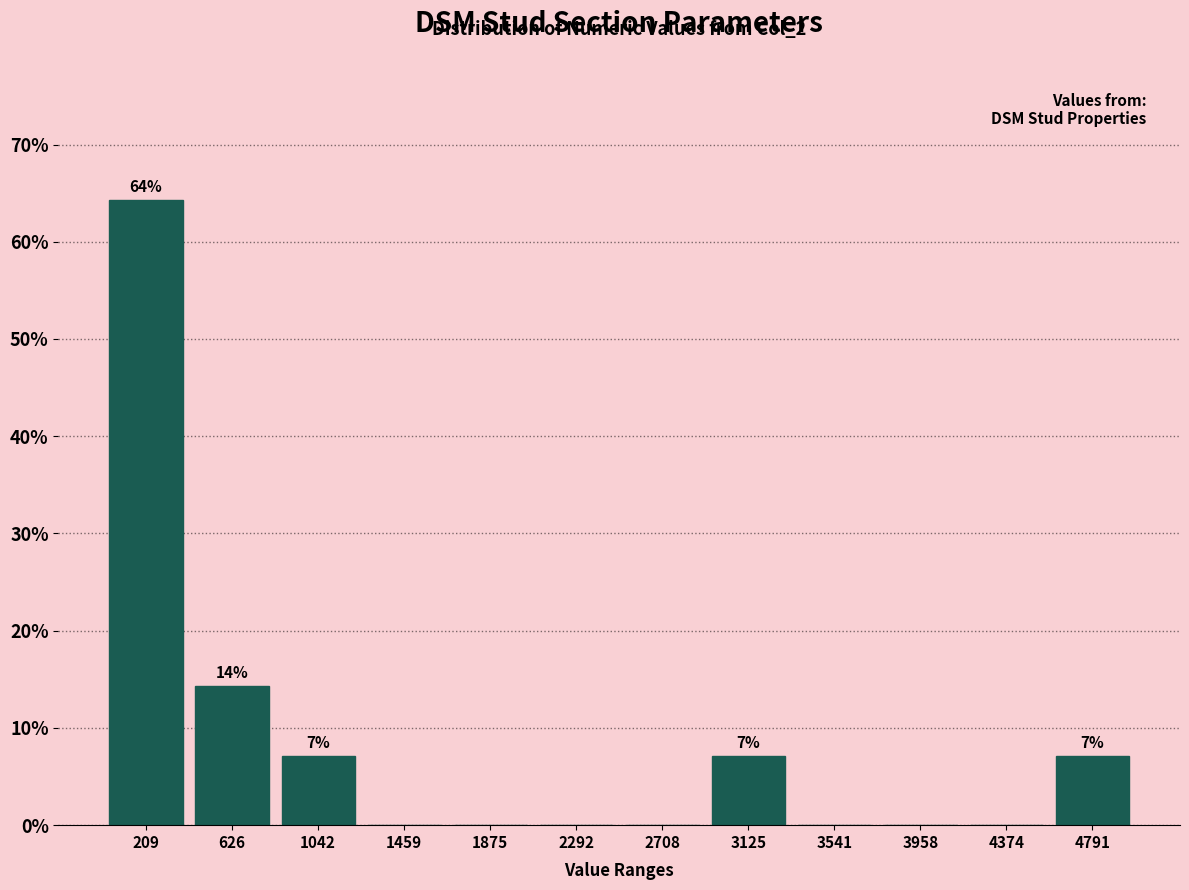

Over which range of the x-axis is the bar tallest?

0 to 400